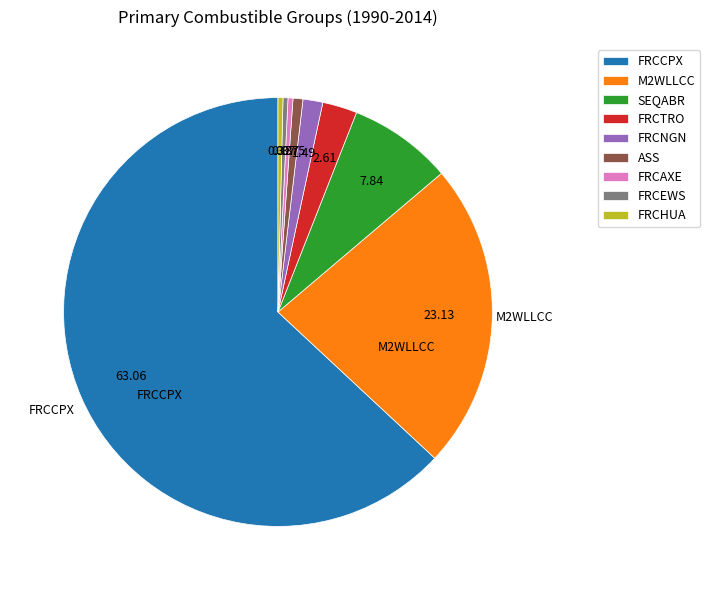

True or false: FRCCPX accounts for 63% of the total.

True